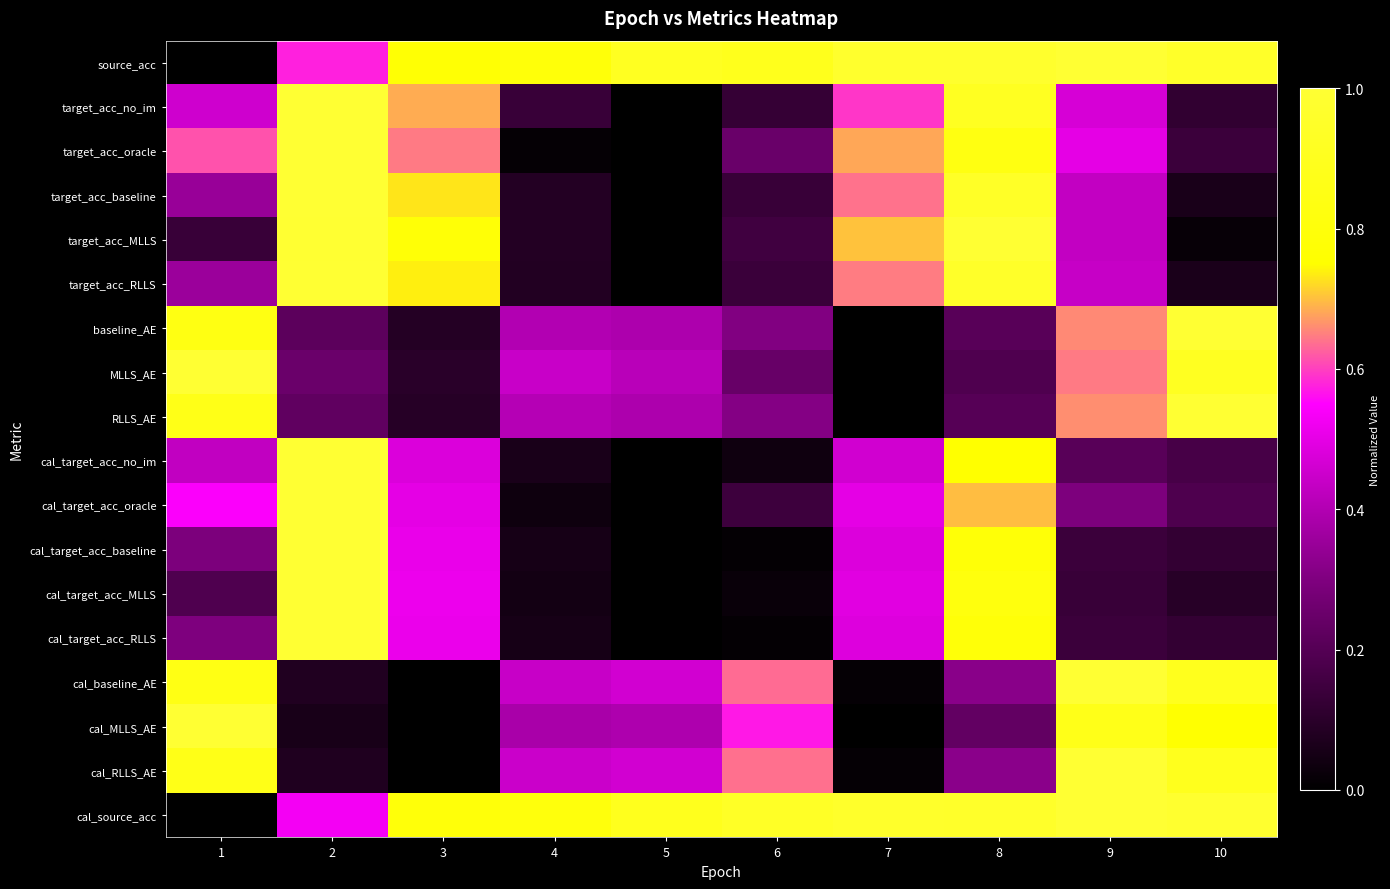

At which category is the sum across all series the highest?

2